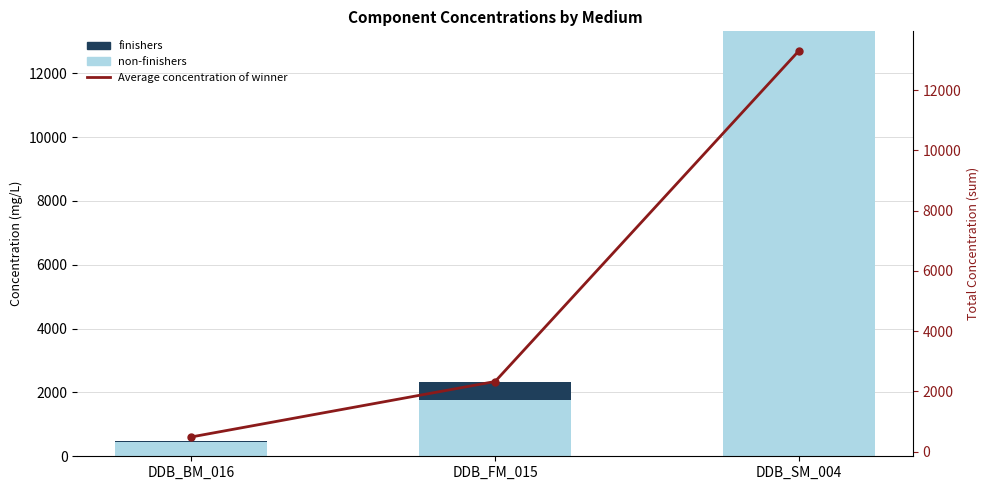

What position from the left is DDB_FM_015?

2